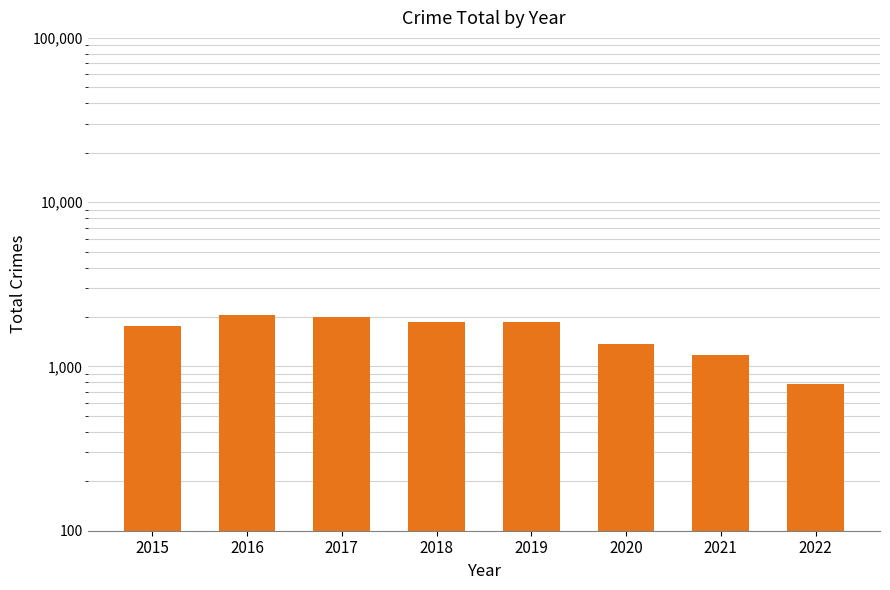

Reading left to right, extract all data points from this chart.

2015=1768	2016=2049	2017=2011	2018=1865	2019=1866	2020=1374	2021=1182	2022=787